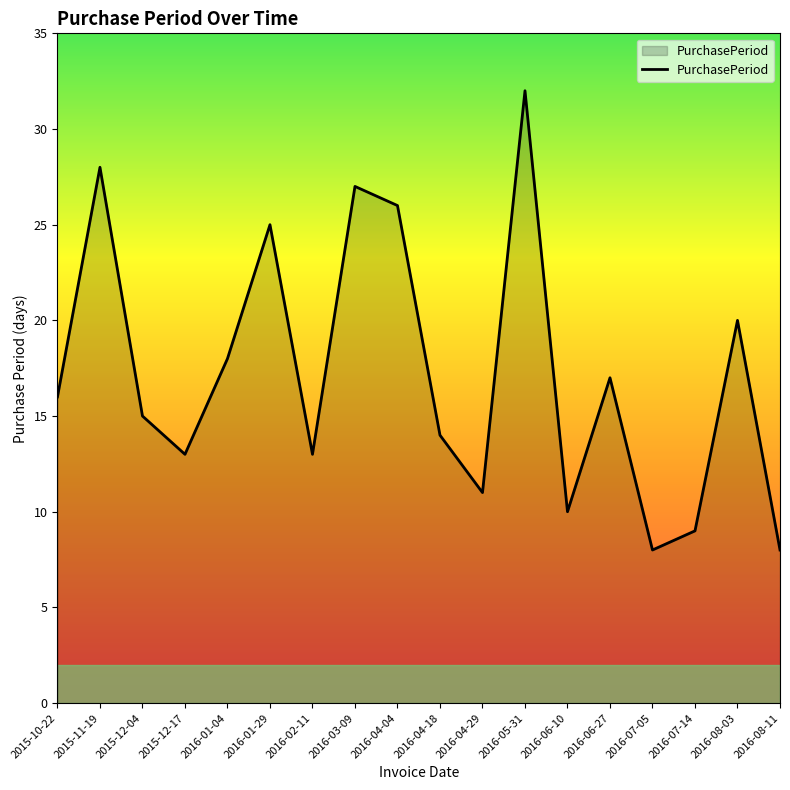

What is the difference between the maximum and minimum values?

24